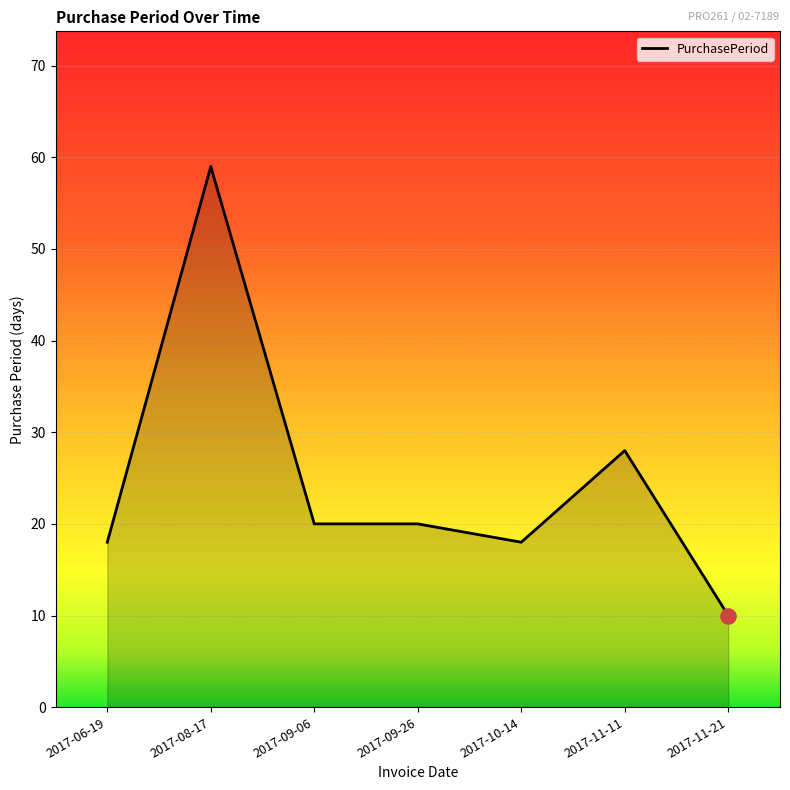

What is the change in value from 2017-09-26 to 2017-10-14?

-2